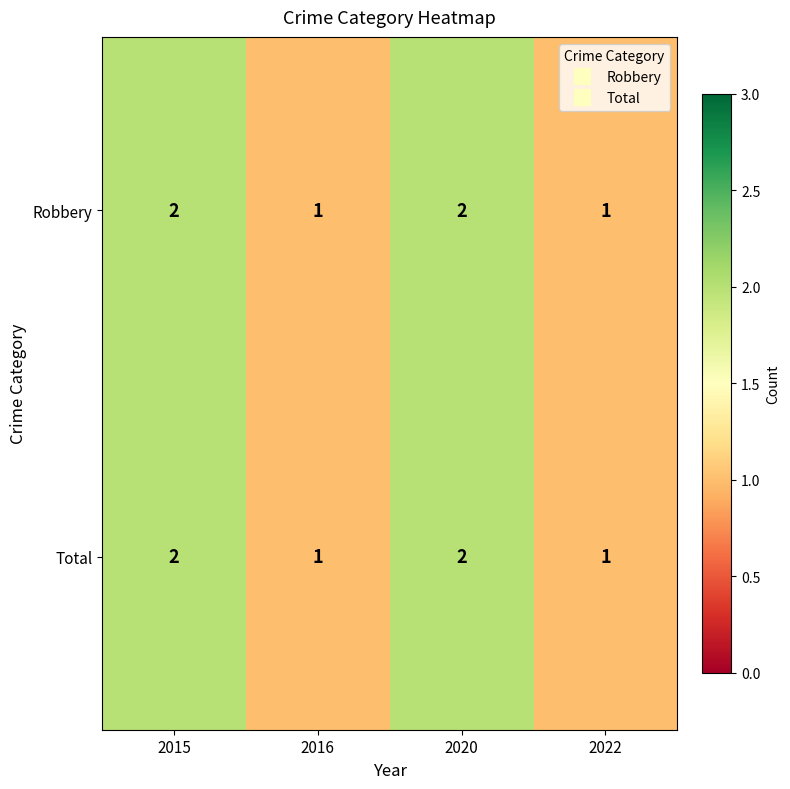

How many Total values are between 1 and 2?

4